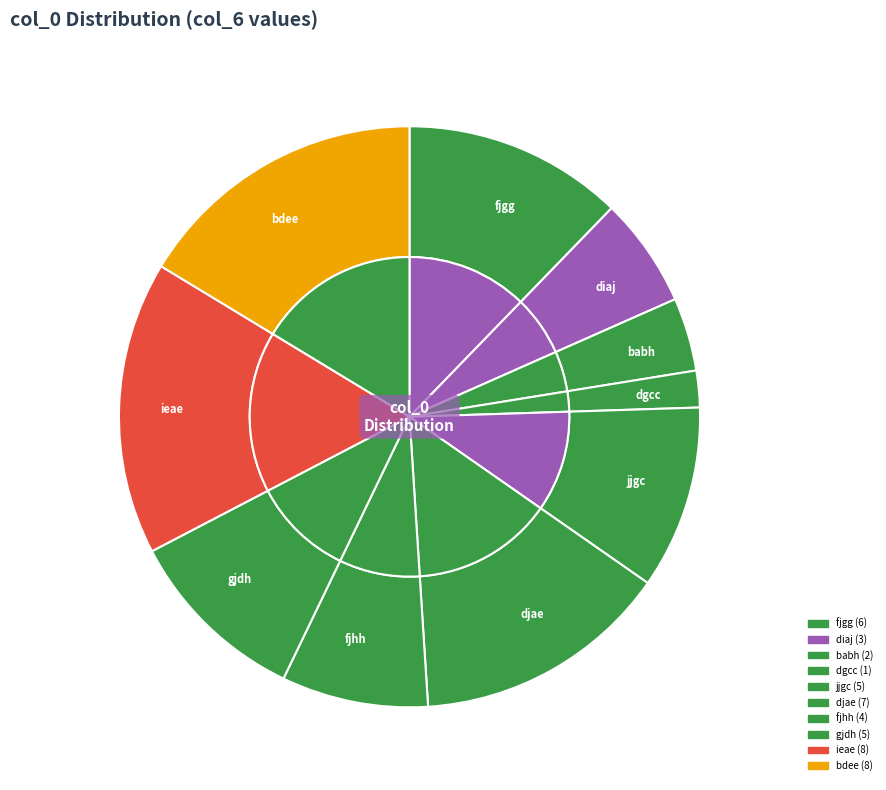

What percentage is the dgcc slice, to the nearest percent?

2%